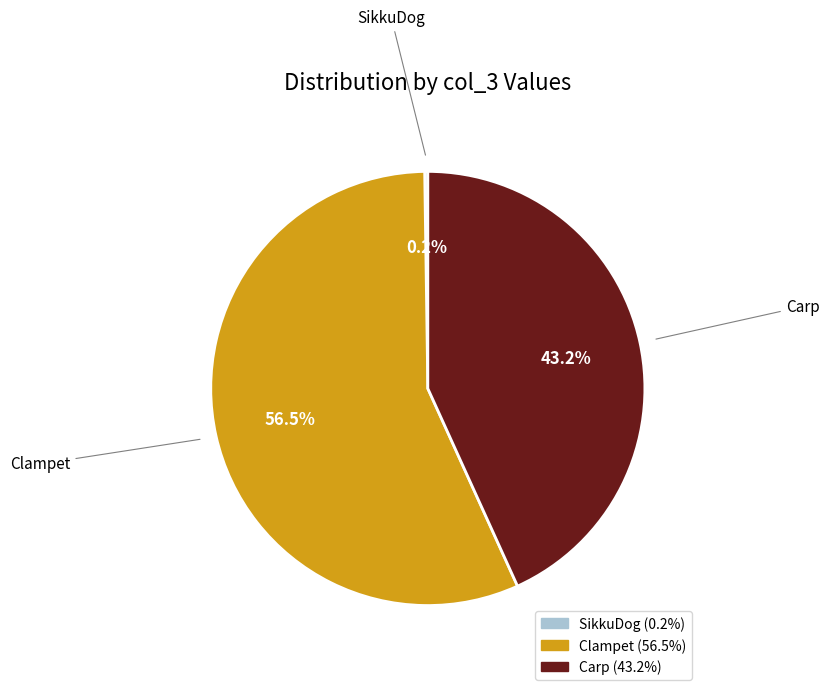

Which slice is the largest?

Clampet